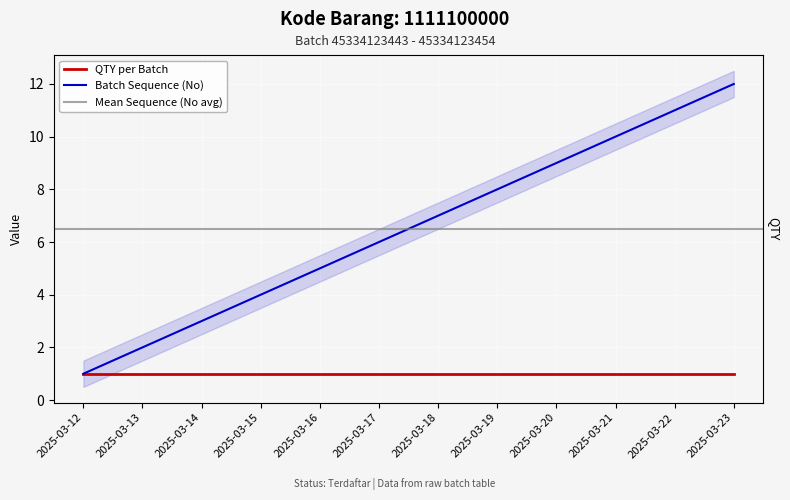

At which label does the data first exceed 7?

2025-03-19